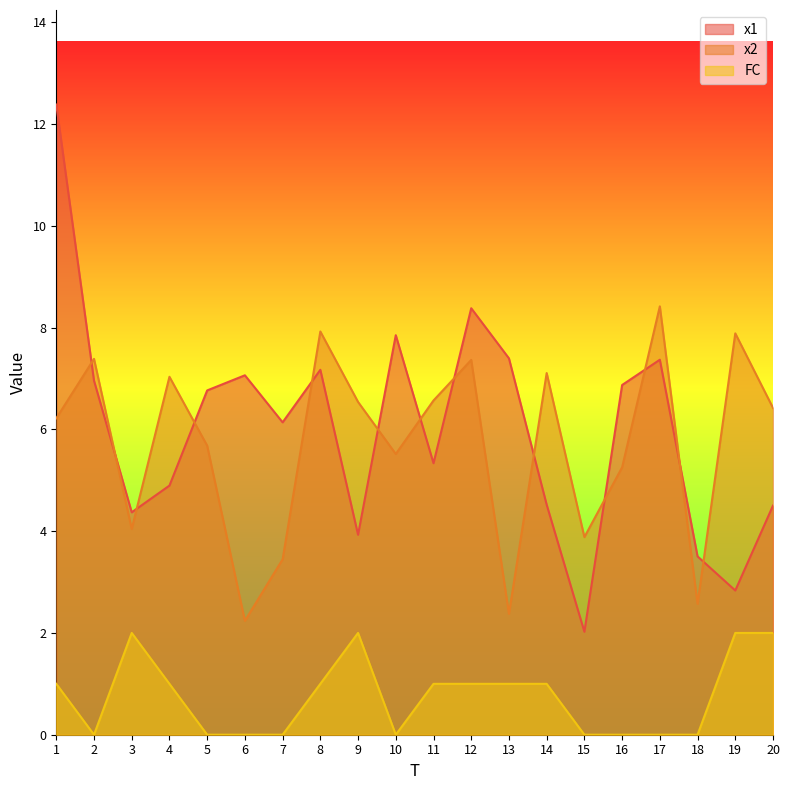

At which category is the sum across all series the highest?

1